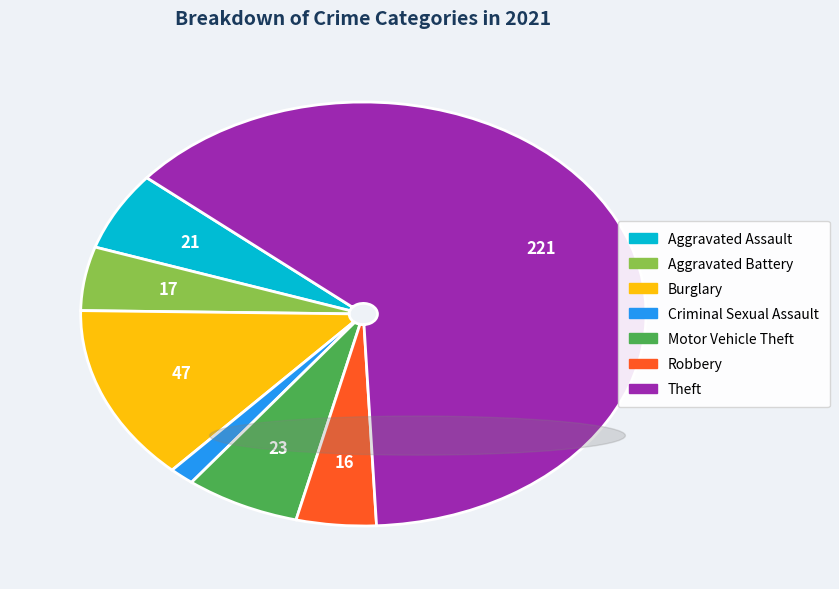

What is the majority slice?

Theft